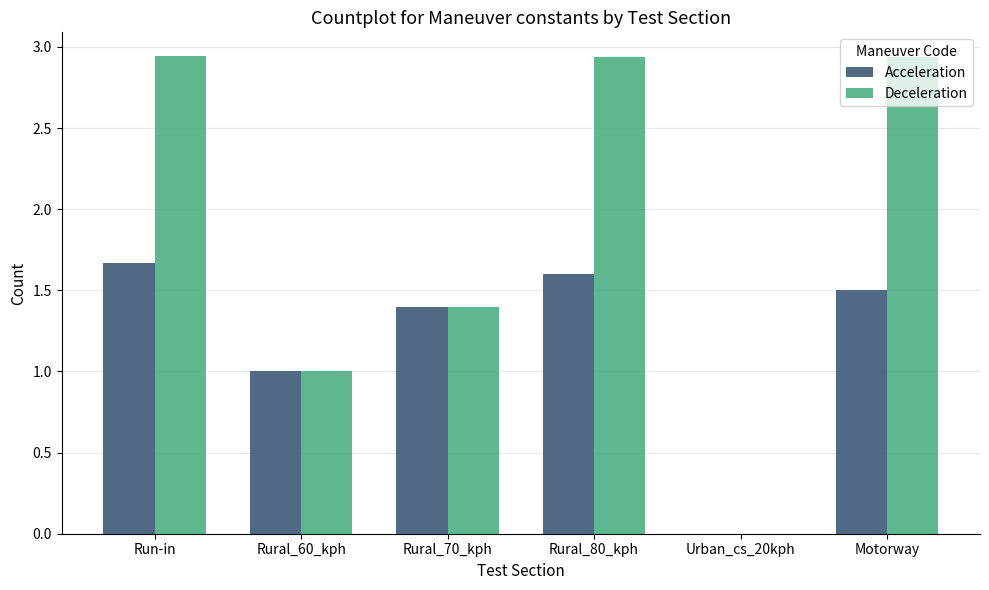

What are all the series names shown in the legend?

Acceleration, Deceleration